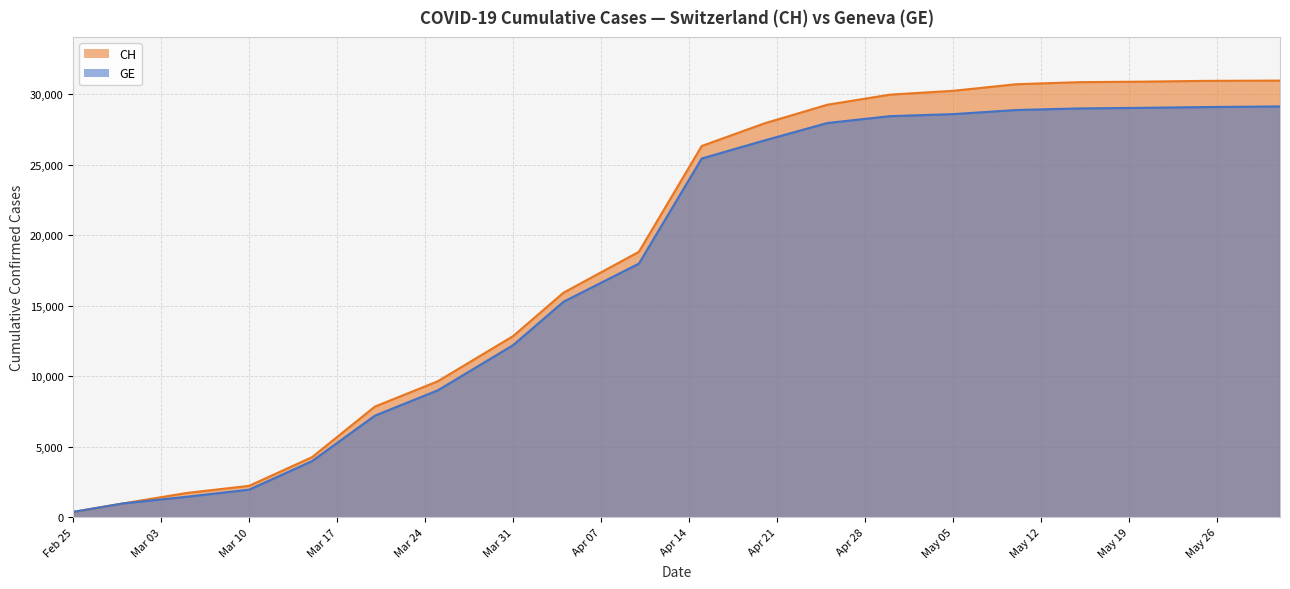

Where does the CH series first go above 26336?

2020-04-20